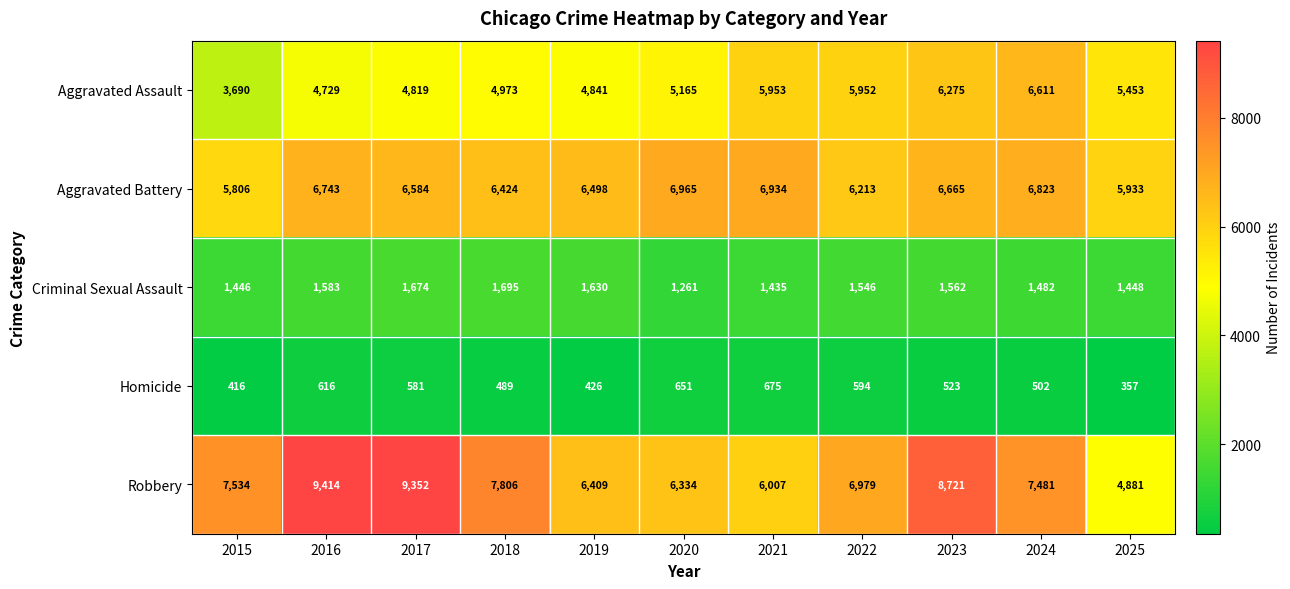

What is the difference between the maximum and minimum values in the Aggravated Assault series?

2921